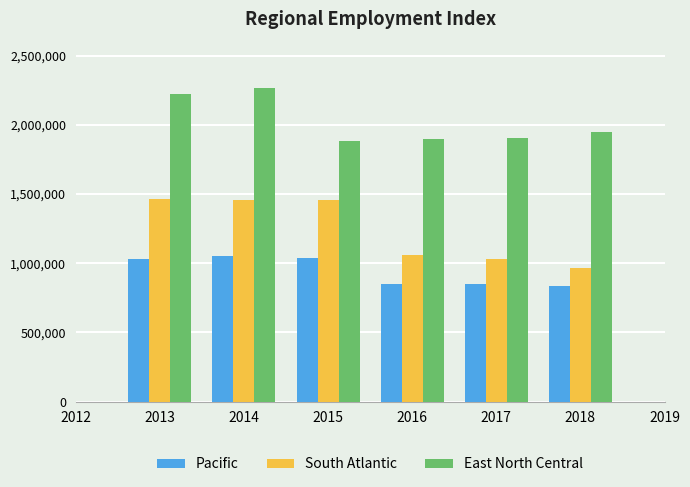

Which series has the largest total across all categories?

East North Central